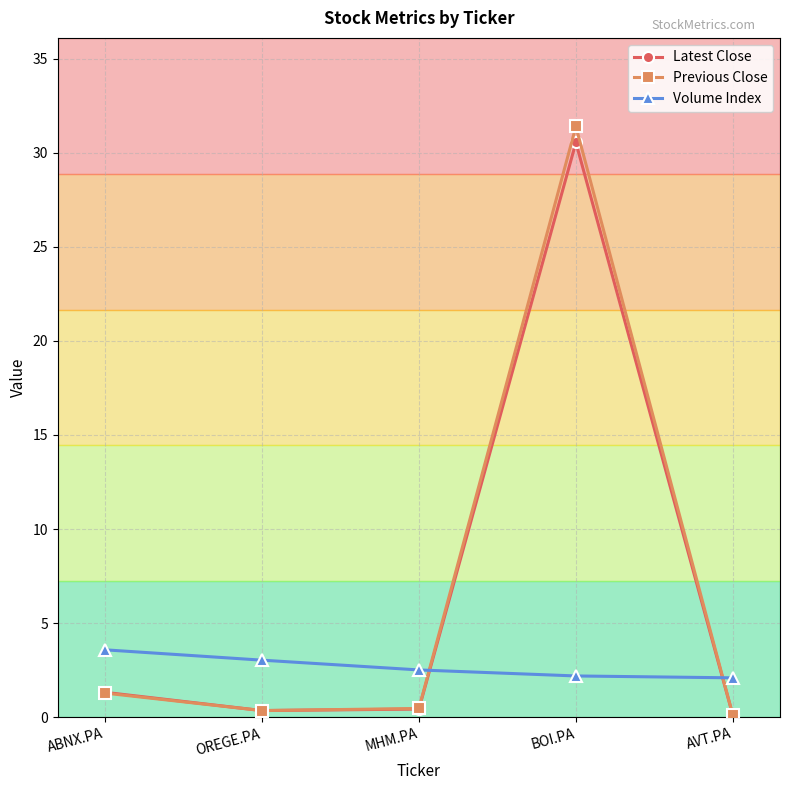

True or false: Volume Index has more than 1 points higher than both neighbors.

False